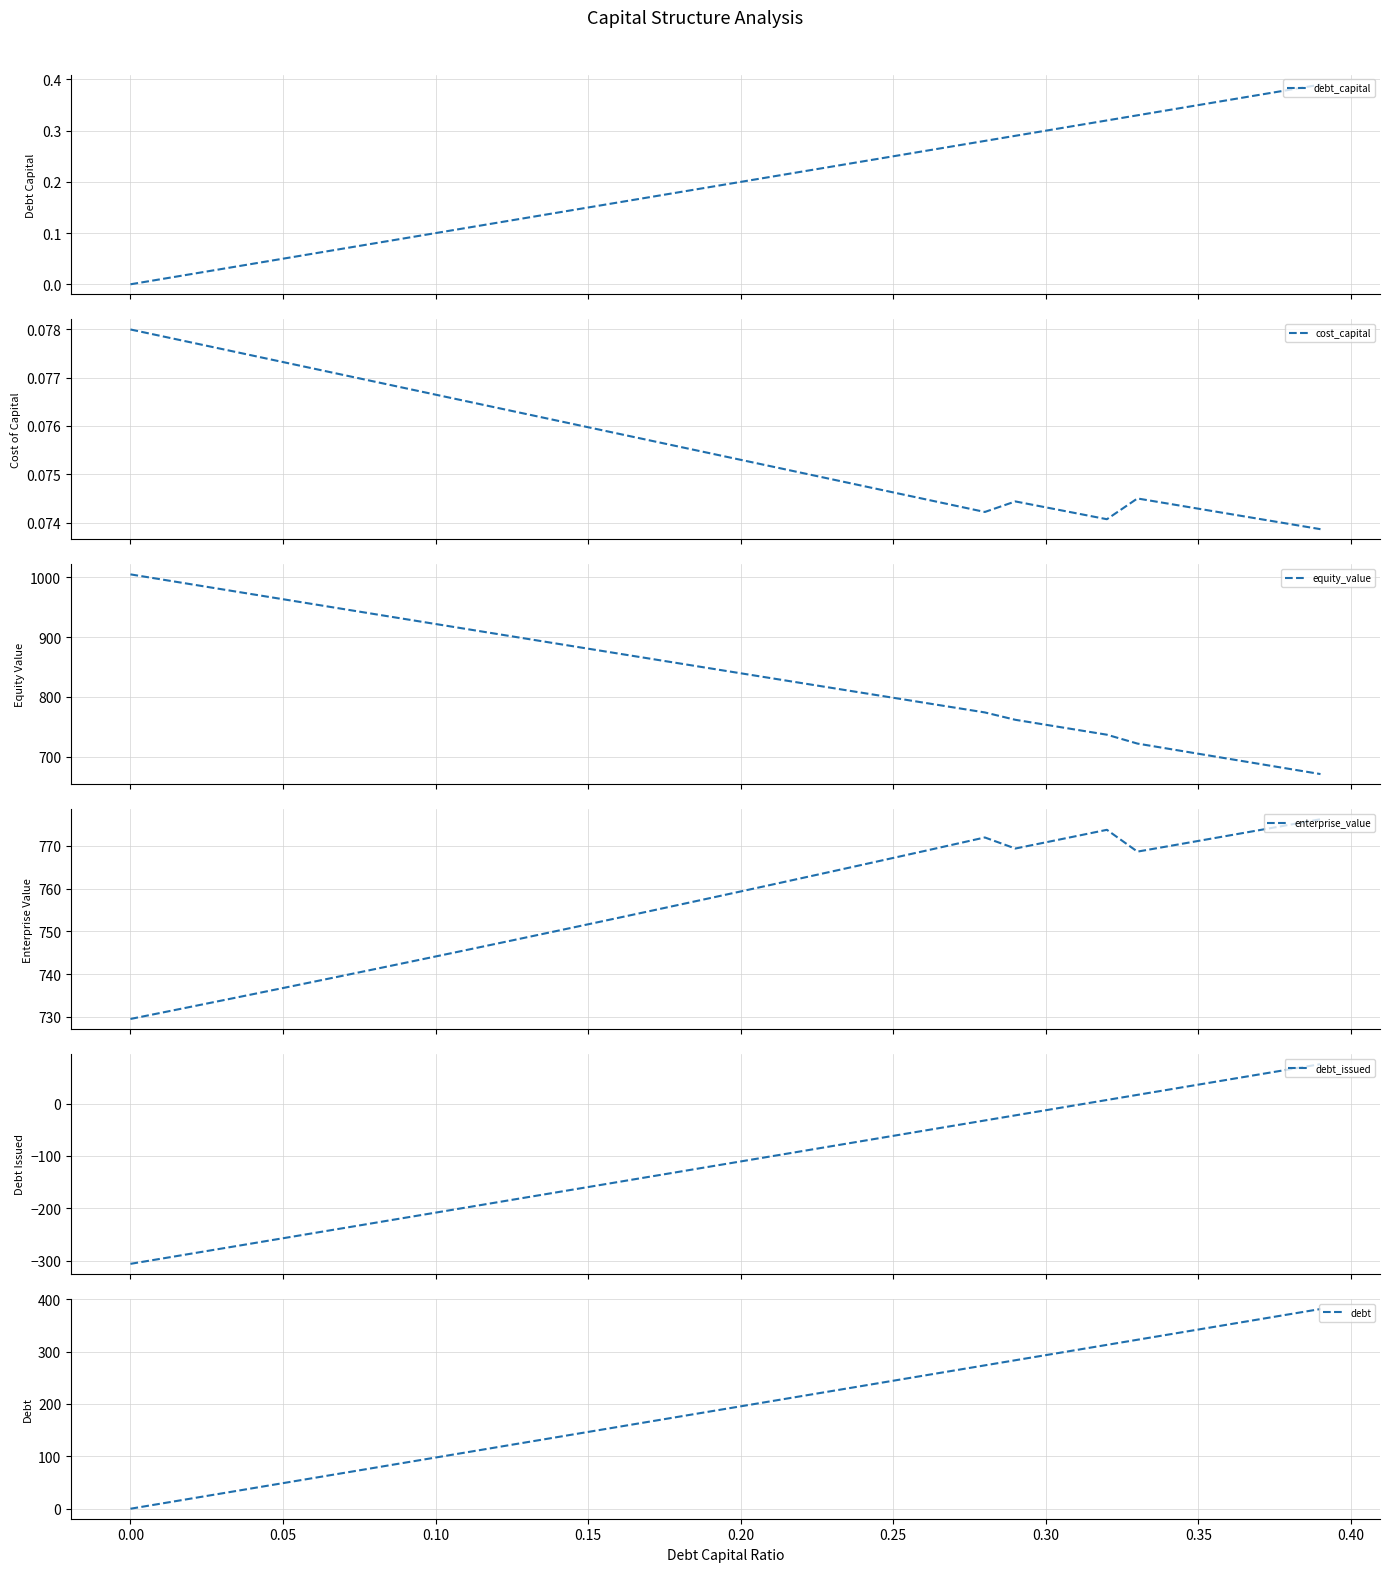

Is the value of debt at 23 greater than the value of debt_capital at 0.25?

Yes